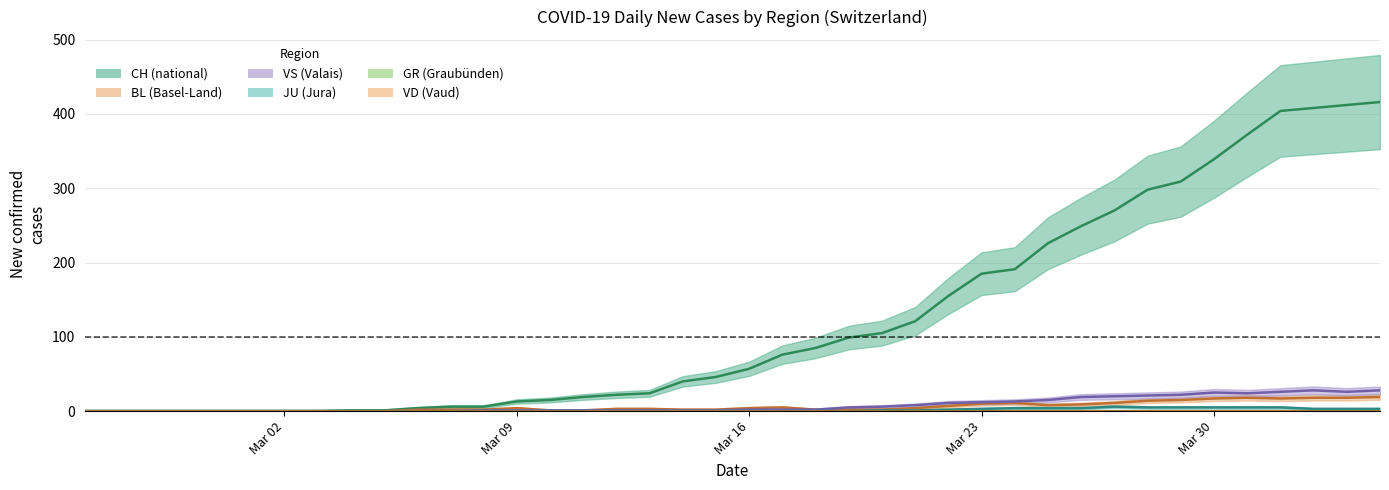

What position from the left is 2020-02-26?

2